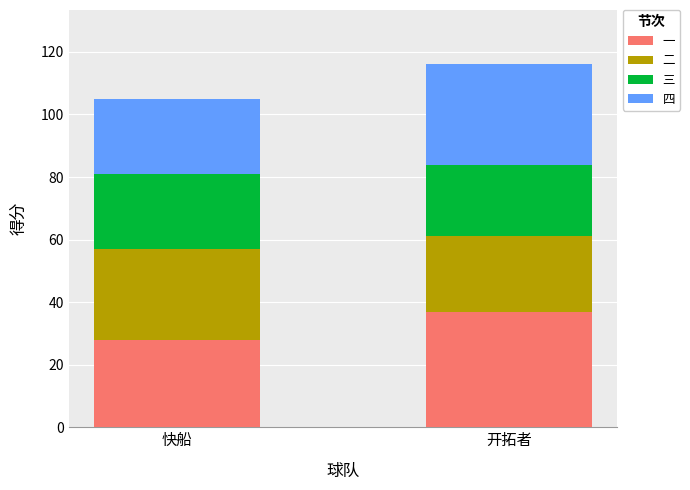

The value of 一 at 开拓者 is 16. True or false?

False